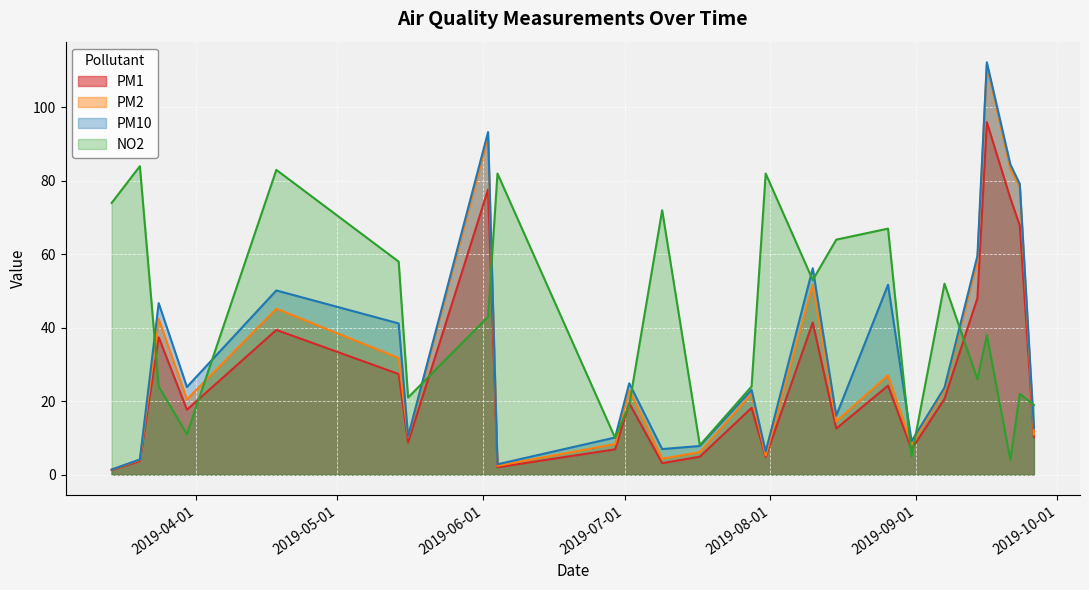

True or false: NO2 and PM2 cross at least once.

True